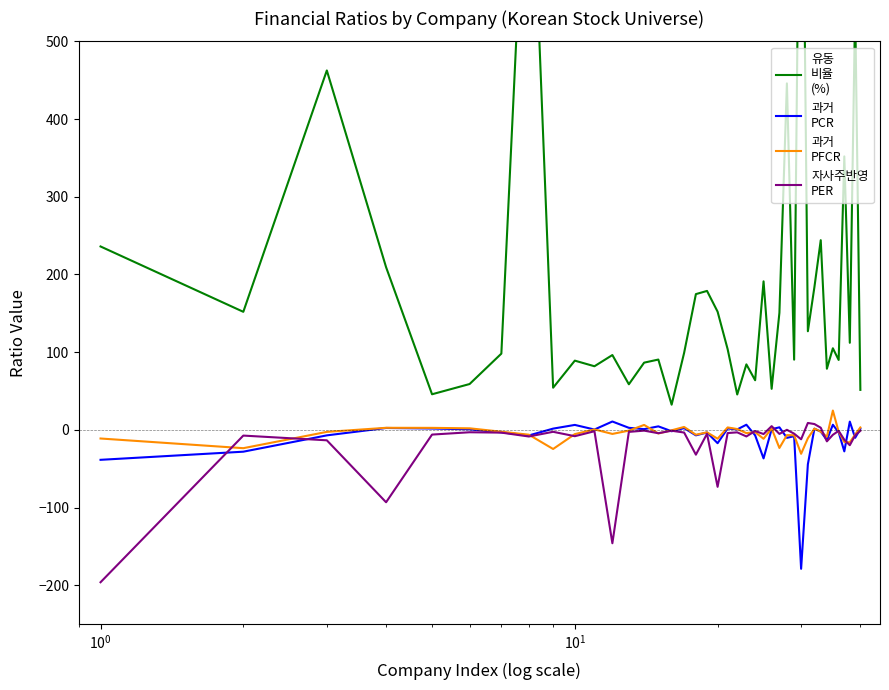

Rank the series by their maximum value, from highest to lowest.

유동
비율
(%), 과거
PFCR, 과거
PCR, 자사주반영
PER